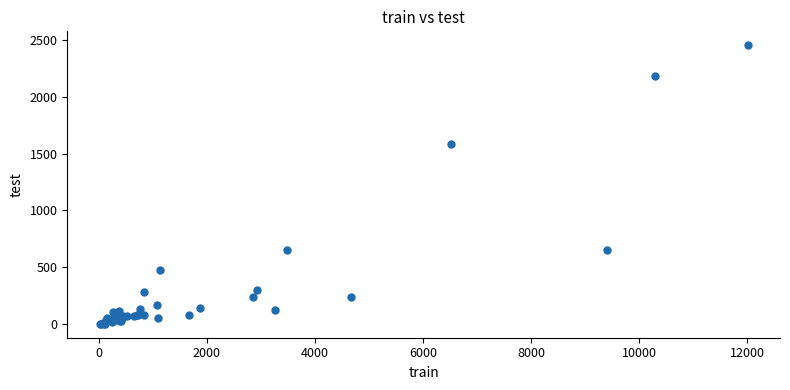

What Y value in the scatter plot is closest to 1228?

1588